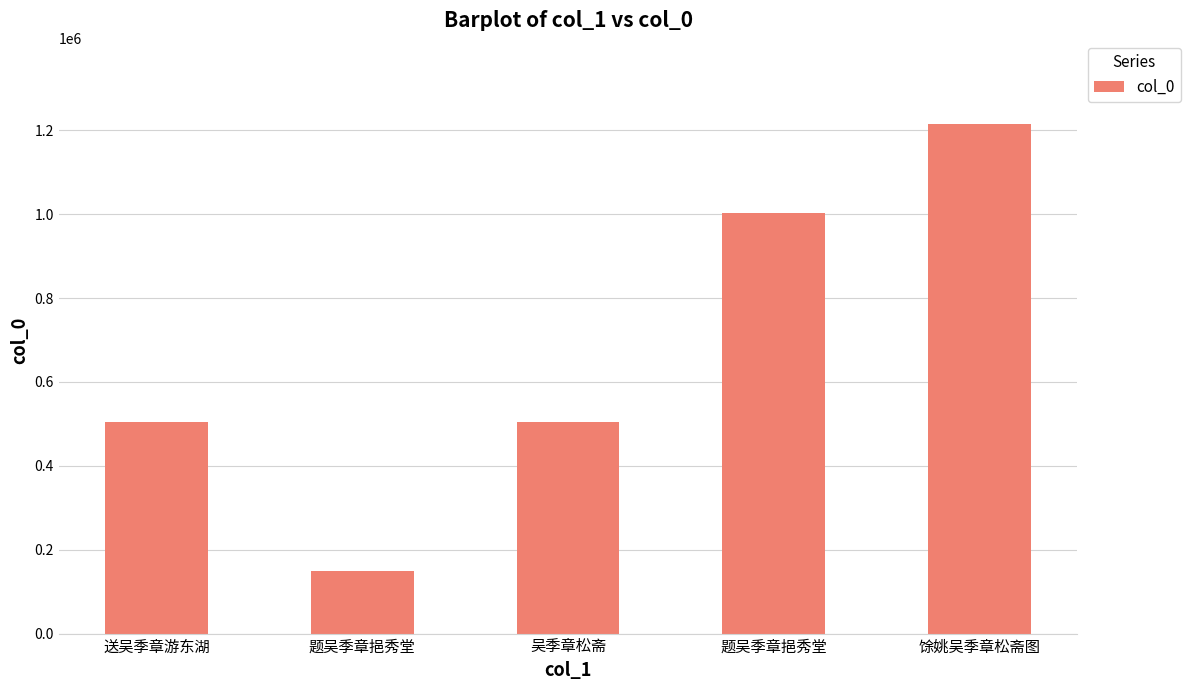

How many data points are less than 505118?

2